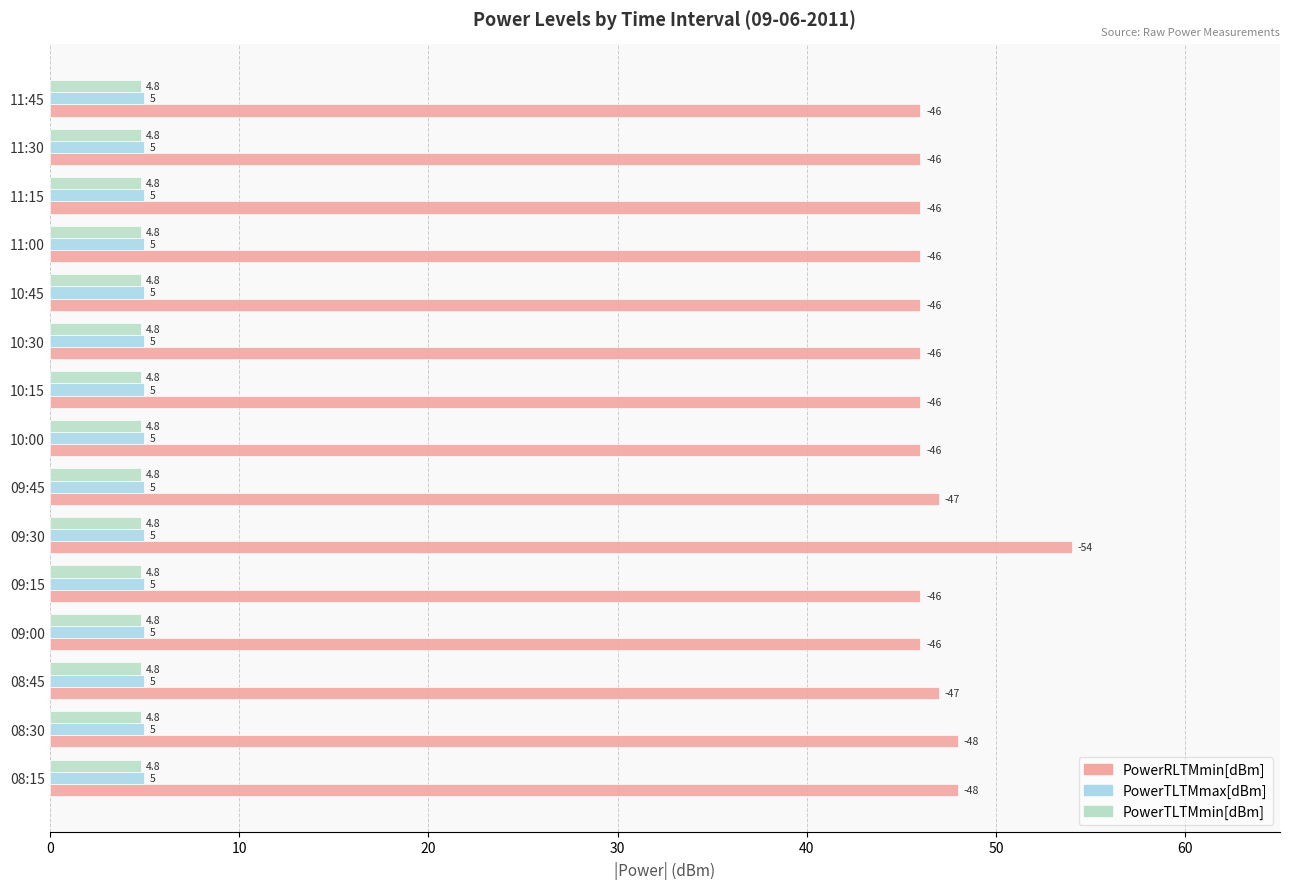

What is the average value of the PowerRLTMmin[dBm] series?

46.9